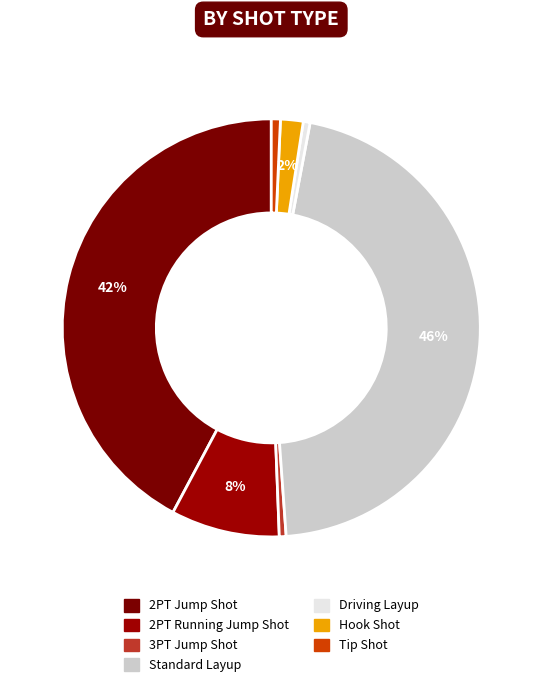

What percentage is the 3PT Jump Shot slice, to the nearest percent?

1%